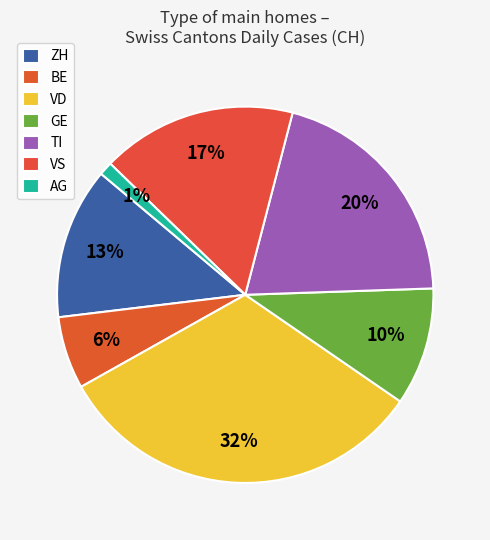

Count the number of slices in the pie.

7